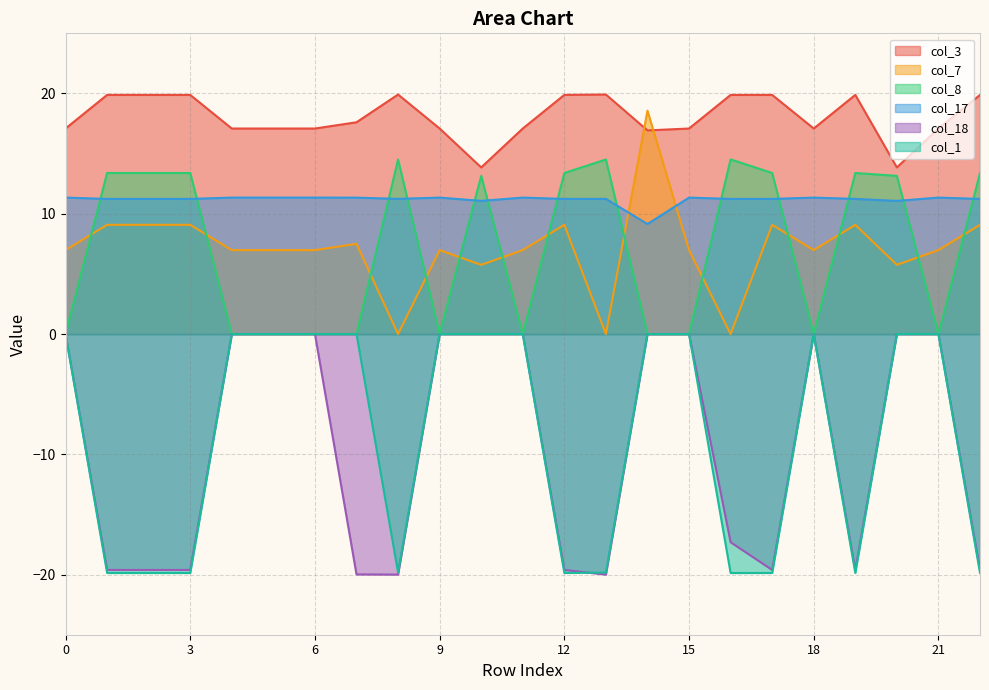

In col_1, how many points are higher than both neighbors (excluding endpoints)?

1